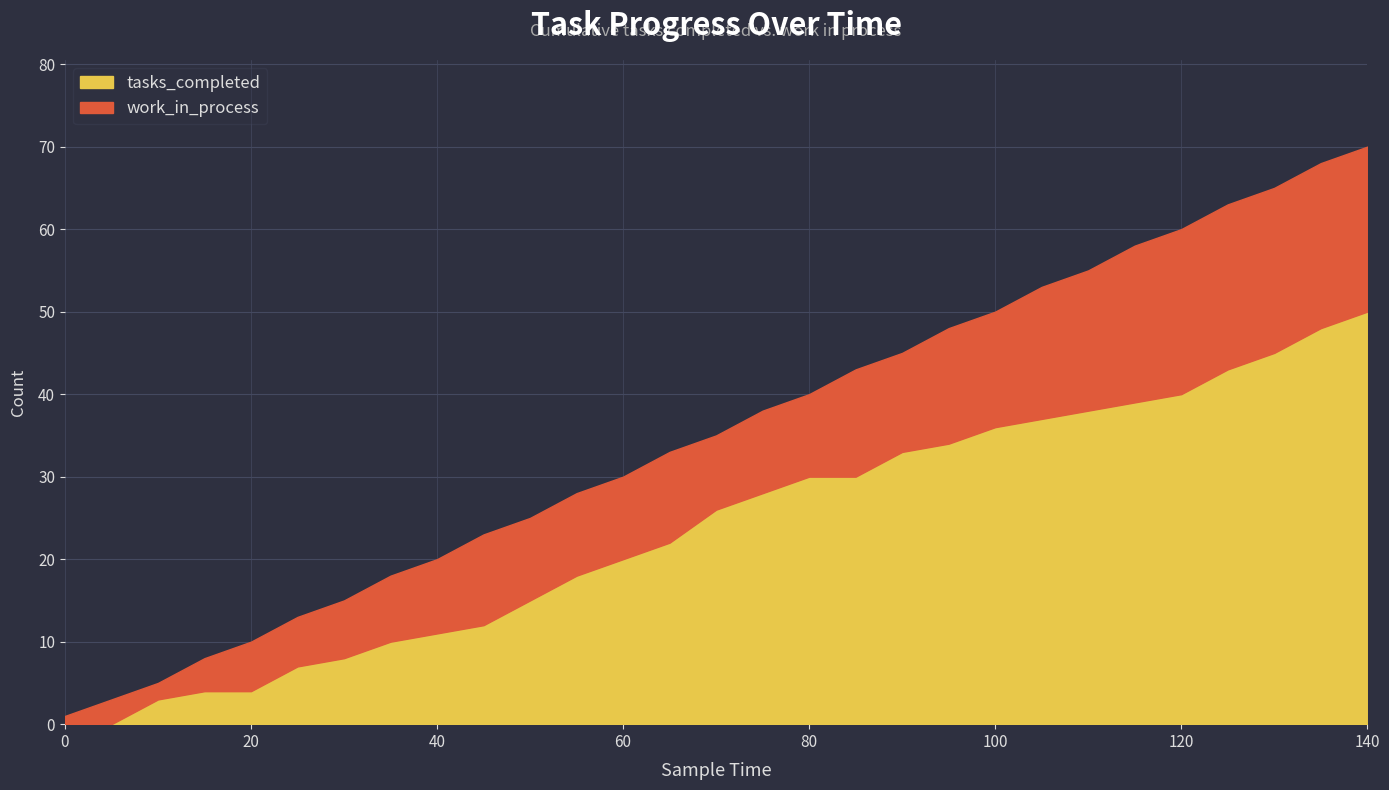

Which series has the largest total across all categories?

tasks_completed